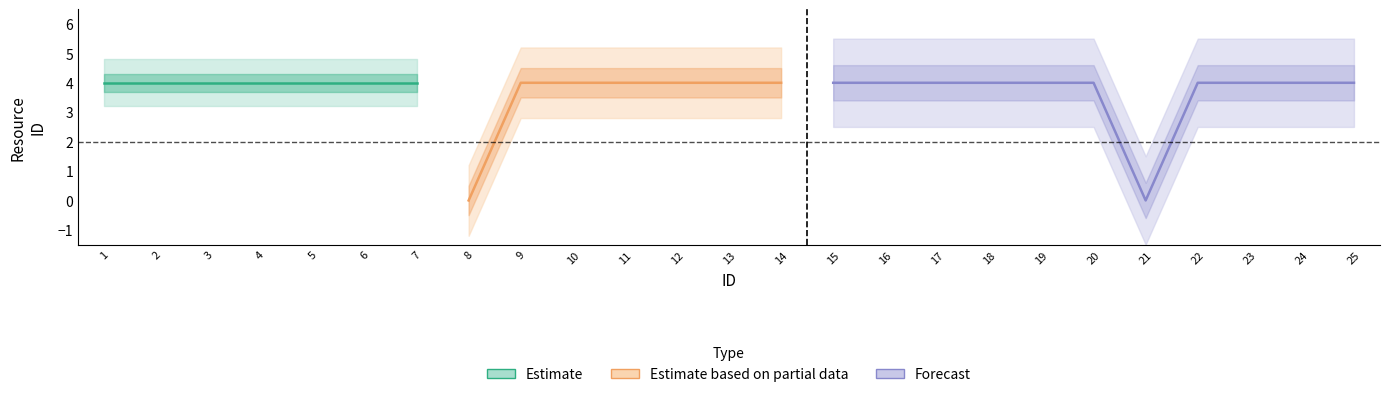

Reading left to right, list all the values displayed in this chart.

1=4	2=4	3=4	4=4	5=4	6=4	7=4	8=0	9=4	10=4	11=4	12=4	13=4	14=4	15=4	16=4	17=4	18=4	19=4	20=4	21=0	22=4	23=4	24=4	25=4